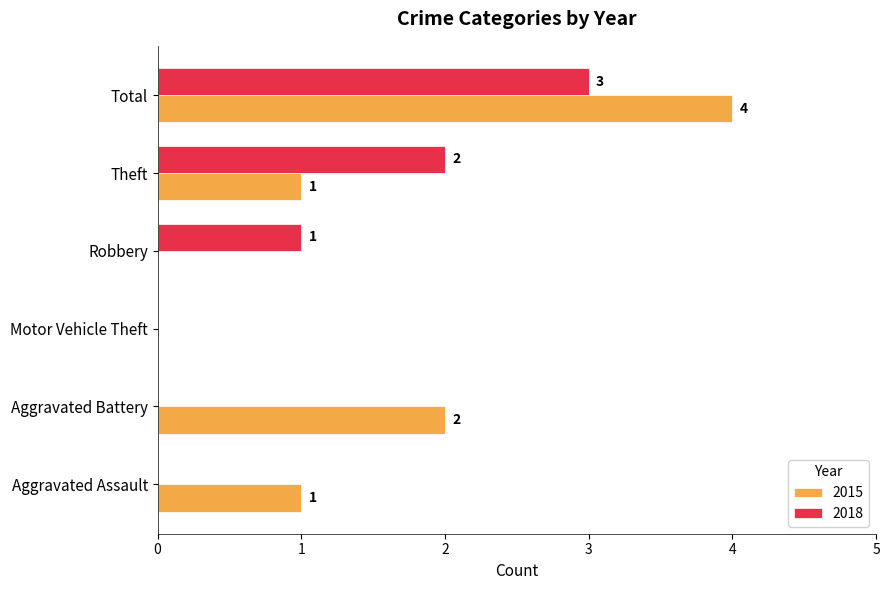

Between Robbery and Total, which series saw the biggest shift?

2015